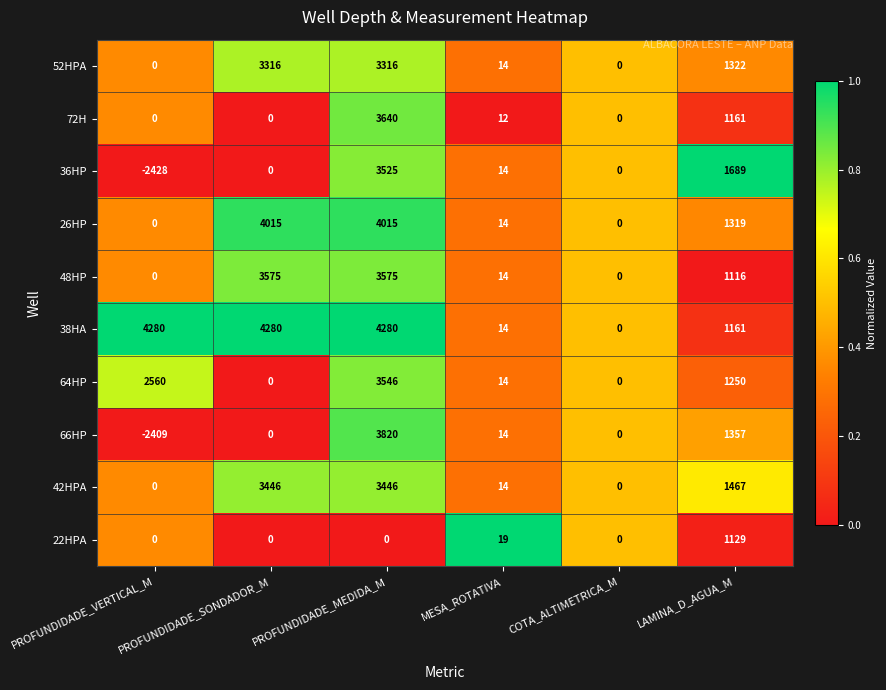

At which label does 26HP first exceed 1319?

PROFUNDIDADE_SONDADOR_M